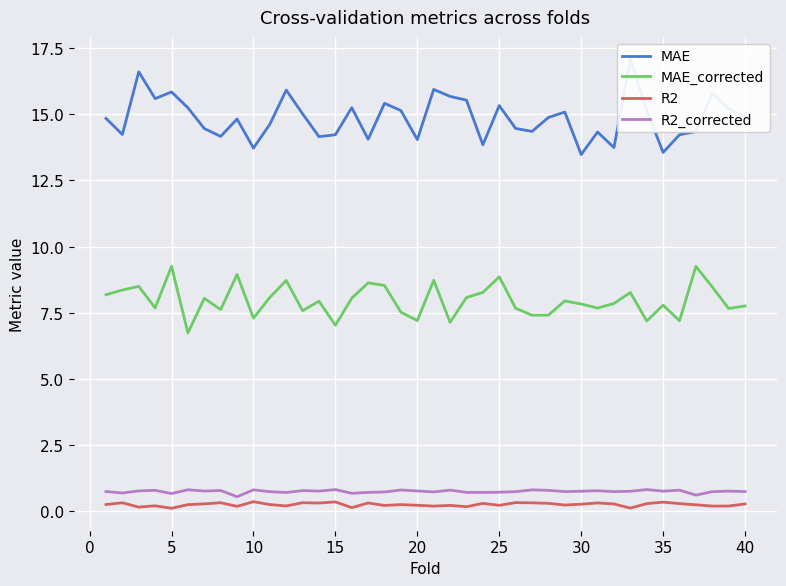

What value does the R2_corrected series have at 35?

0.8